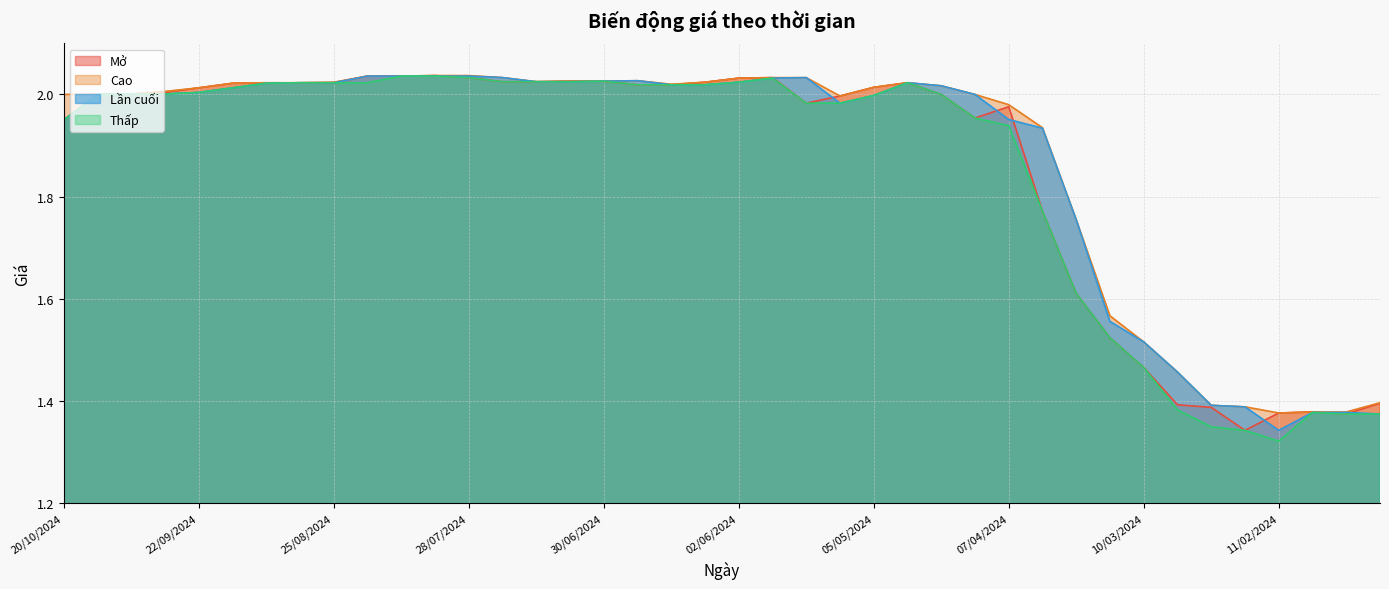

Is it true that Thấp equals 1.1 at 23/06/2024?

False